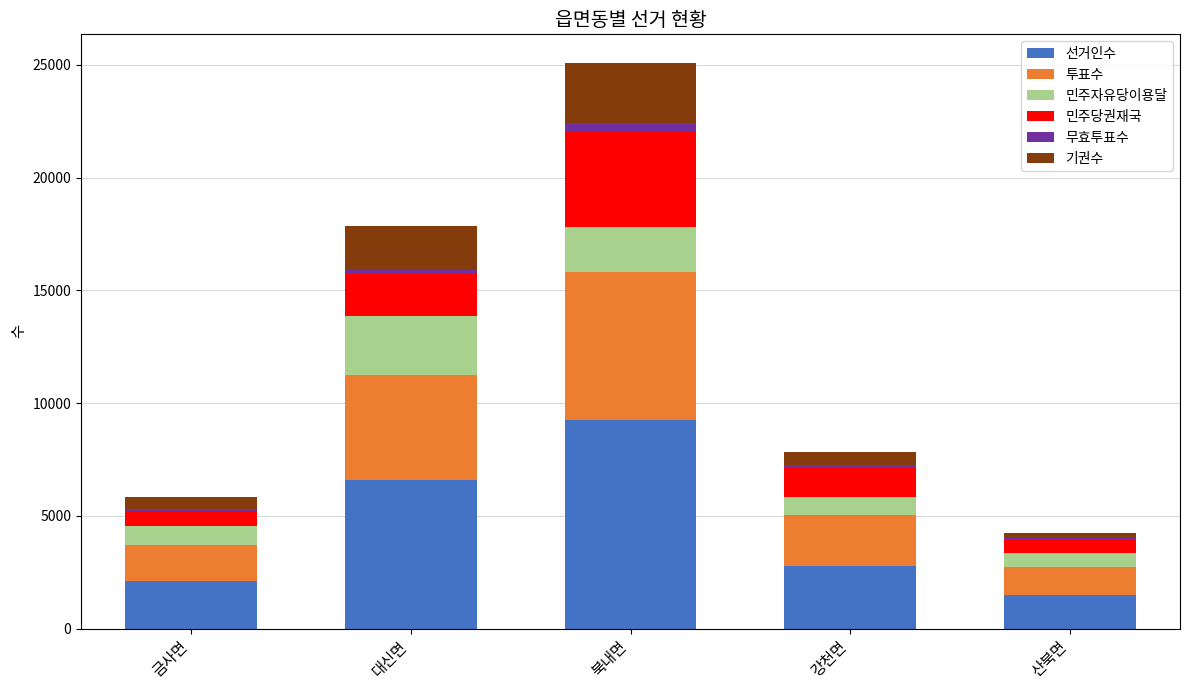

What is the maximum value for 선거인수?

9265